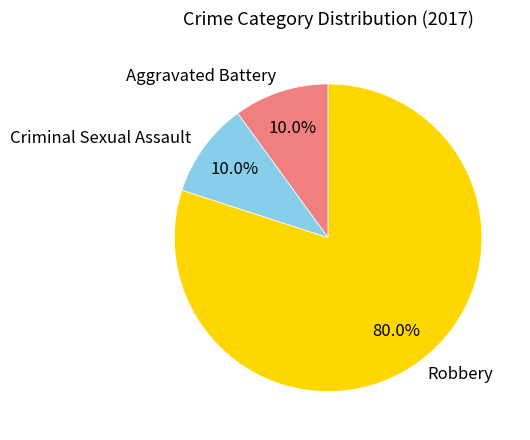

Which category accounts for the majority?

Robbery